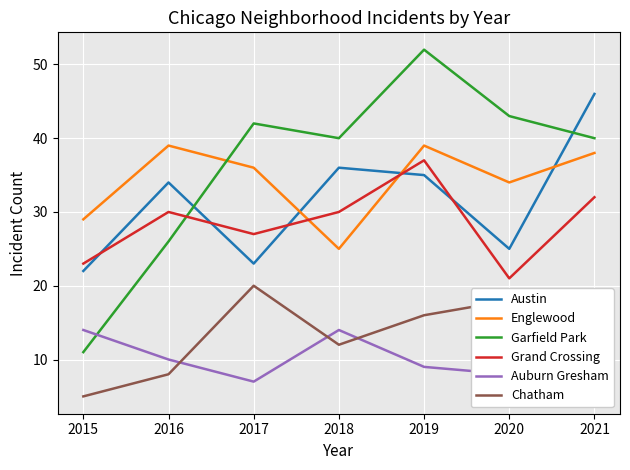

True or false: Auburn Gresham has a value of 8 at 2020.

True